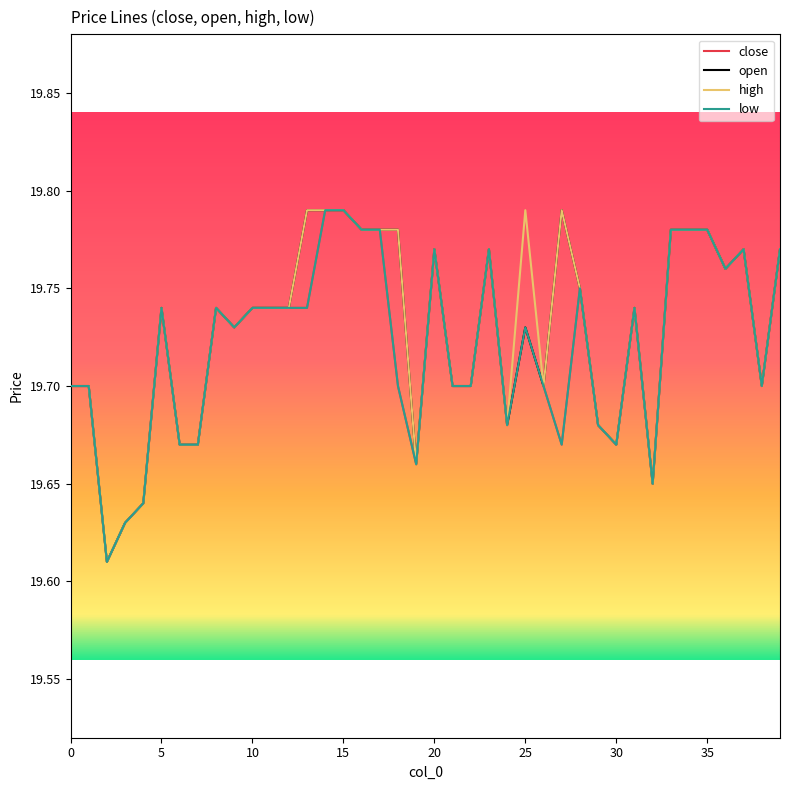

Reading right to left, list all the values displayed in this chart.

close: 39=19.8	38=19.7	37=19.8	36=19.8	35=19.8	34=19.8	33=19.8	32=19.6	31=19.7	30=19.7	29=19.7	28=19.8	27=19.7	26=19.7	25=19.7	24=19.7	23=19.8	22=19.7	21=19.7	20=19.8	19=19.7	18=19.7	17=19.8	16=19.8	15=19.8	14=19.8	13=19.7	12=19.7	11=19.7	10=19.7	9=19.7	8=19.7	7=19.7	6=19.7	5=19.7	4=19.6	3=19.6	2=19.6	1=19.7	0=19.7
open: 39=19.8	38=19.7	37=19.8	36=19.8	35=19.8	34=19.8	33=19.8	32=19.6	31=19.7	30=19.7	29=19.7	28=19.8	27=19.8	26=19.7	25=19.7	24=19.7	23=19.8	22=19.7	21=19.7	20=19.8	19=19.7	18=19.8	17=19.8	16=19.8	15=19.8	14=19.8	13=19.8	12=19.7	11=19.7	10=19.7	9=19.7	8=19.7	7=19.7	6=19.7	5=19.7	4=19.6	3=19.6	2=19.6	1=19.7	0=19.7
high: 39=19.8	38=19.7	37=19.8	36=19.8	35=19.8	34=19.8	33=19.8	32=19.6	31=19.7	30=19.7	29=19.7	28=19.8	27=19.8	26=19.7	25=19.8	24=19.7	23=19.8	22=19.7	21=19.7	20=19.8	19=19.7	18=19.8	17=19.8	16=19.8	15=19.8	14=19.8	13=19.8	12=19.7	11=19.7	10=19.7	9=19.7	8=19.7	7=19.7	6=19.7	5=19.7	4=19.6	3=19.6	2=19.6	1=19.7	0=19.7
low: 39=19.8	38=19.7	37=19.8	36=19.8	35=19.8	34=19.8	33=19.8	32=19.6	31=19.7	30=19.7	29=19.7	28=19.8	27=19.7	26=19.7	25=19.7	24=19.7	23=19.8	22=19.7	21=19.7	20=19.8	19=19.7	18=19.7	17=19.8	16=19.8	15=19.8	14=19.8	13=19.7	12=19.7	11=19.7	10=19.7	9=19.7	8=19.7	7=19.7	6=19.7	5=19.7	4=19.6	3=19.6	2=19.6	1=19.7	0=19.7